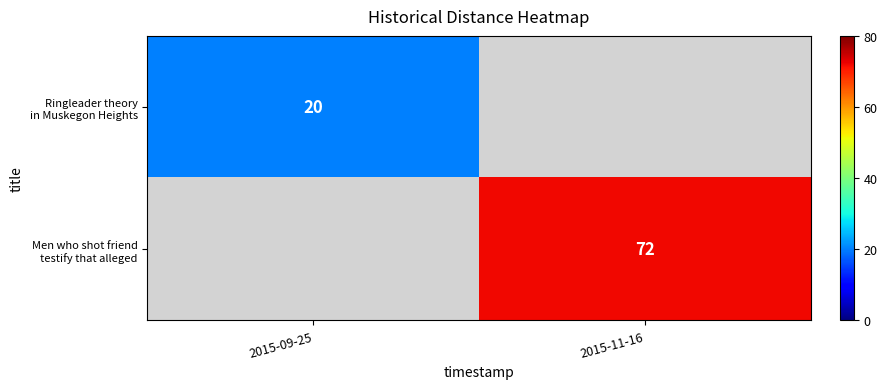

At which label does Ringleader theory in Muskegon Heights reach its minimum?

2015-09-25